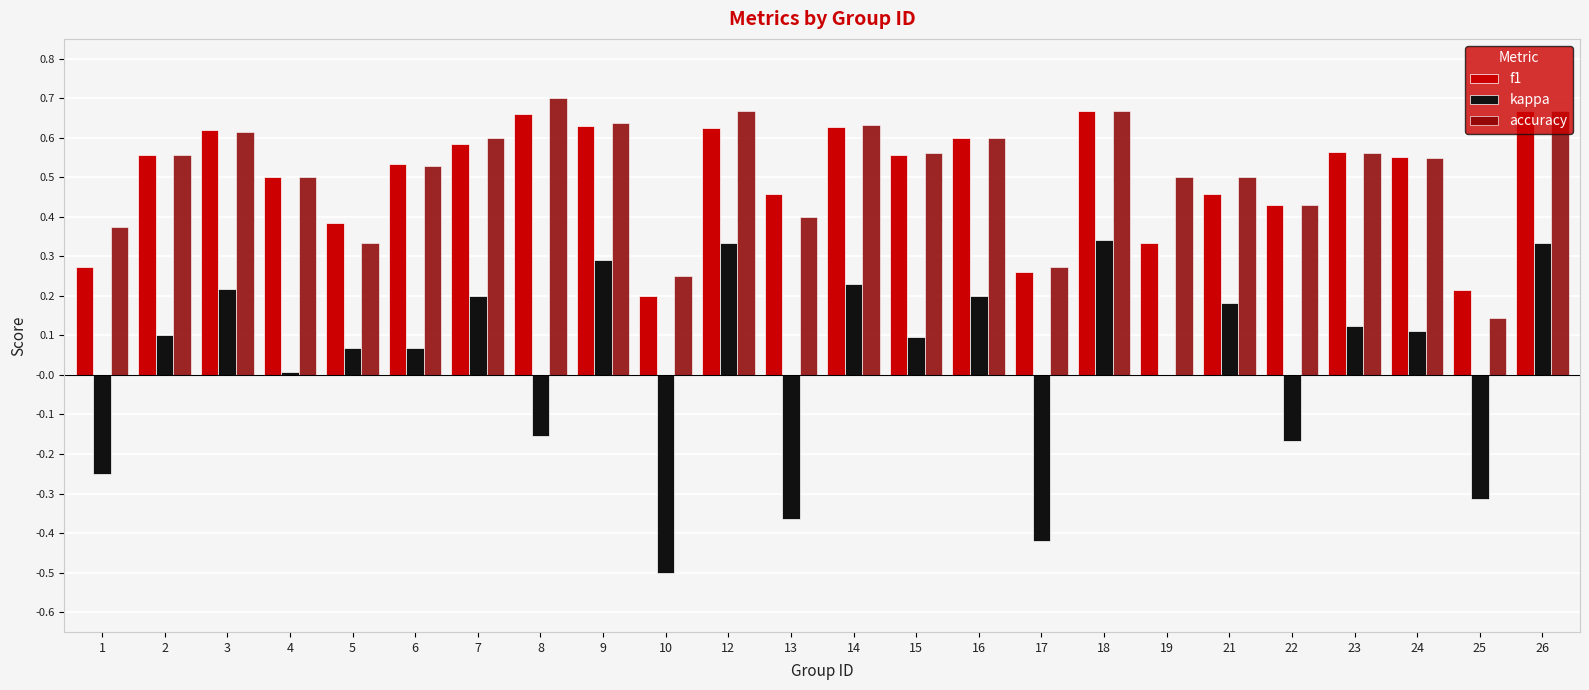

Are the bars grouped side by side (vs. stacked)?

Yes